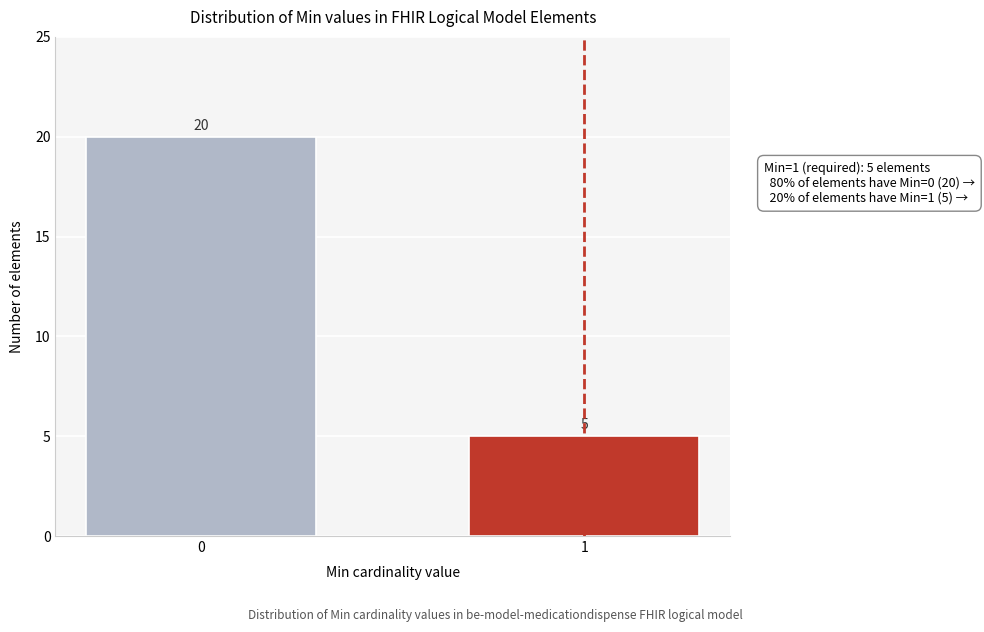

Reading left to right, what are all the values shown in this chart?

0=20	1=5